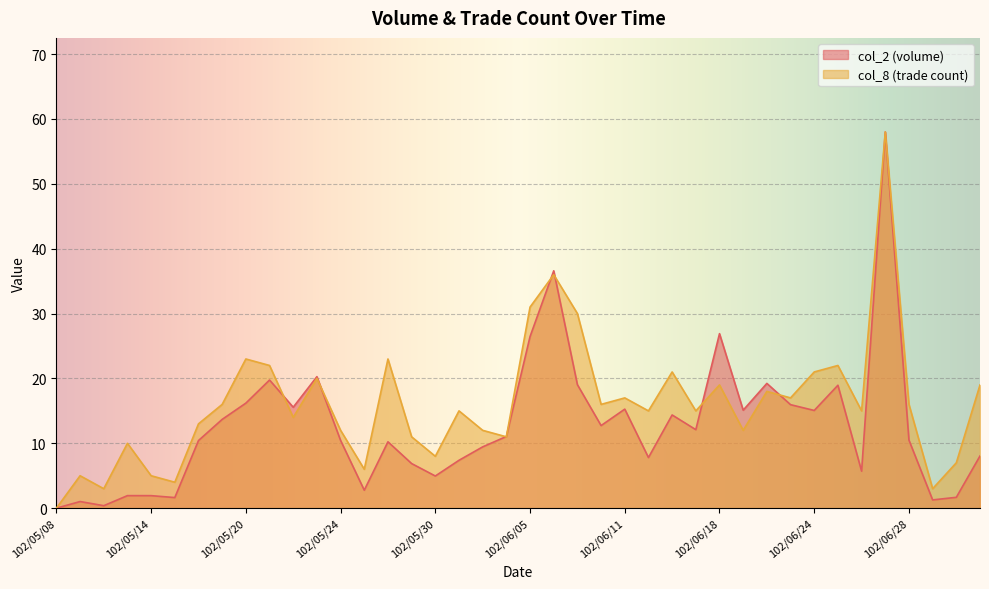

Is it true that col_8 equals 30.0 at 102/06/07?

True